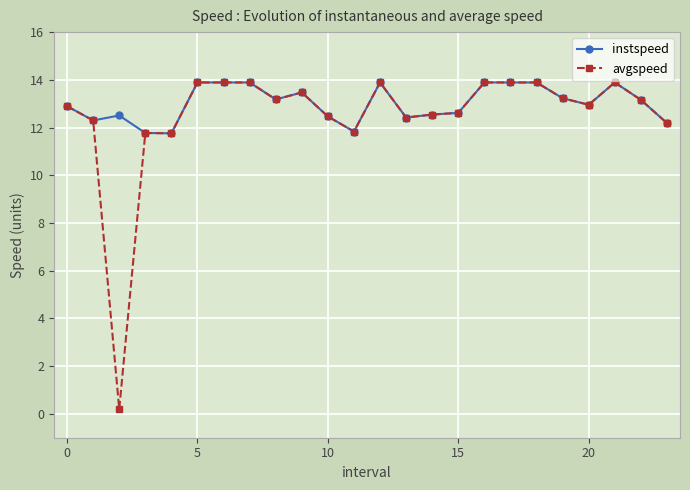

What is the greatest value displayed?

13.9